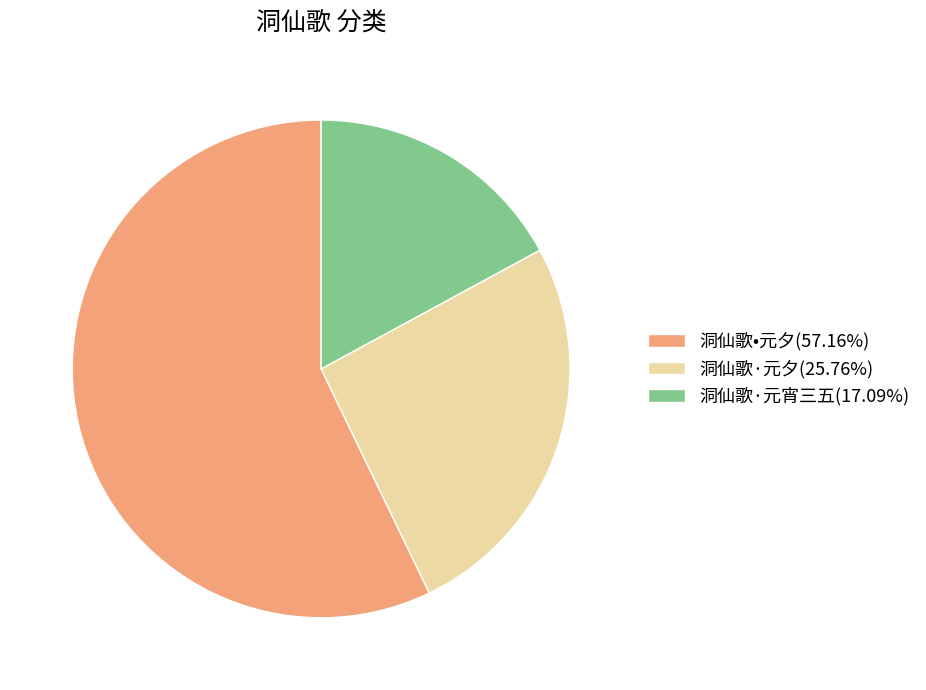

What is the ratio of the value at 洞仙歌•元夕(57.16%) to the value at 洞仙歌·元宵三五(17.09%)?

3.3